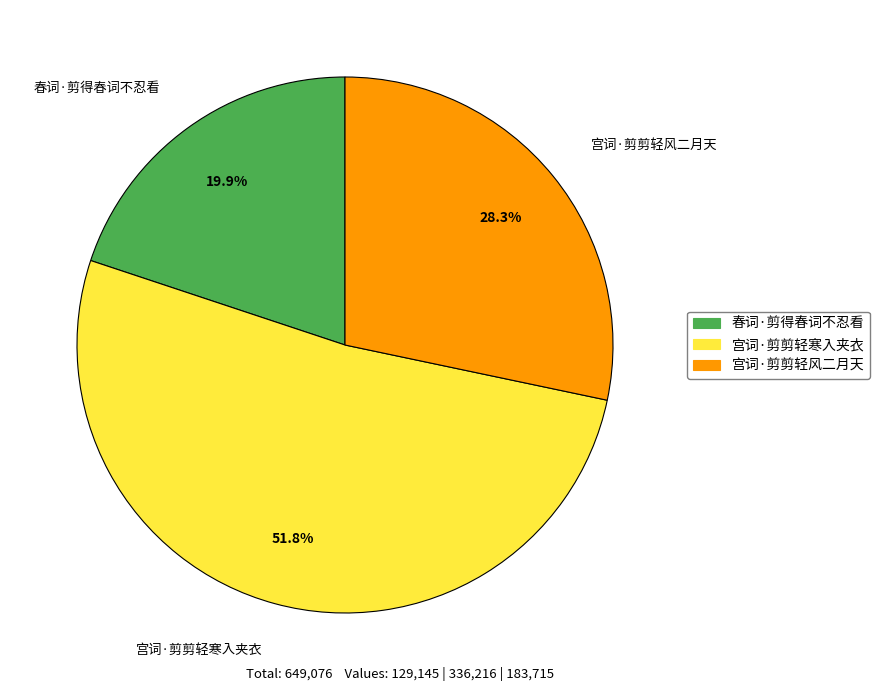

Which slice is the smallest?

春词·剪得春词不忍看